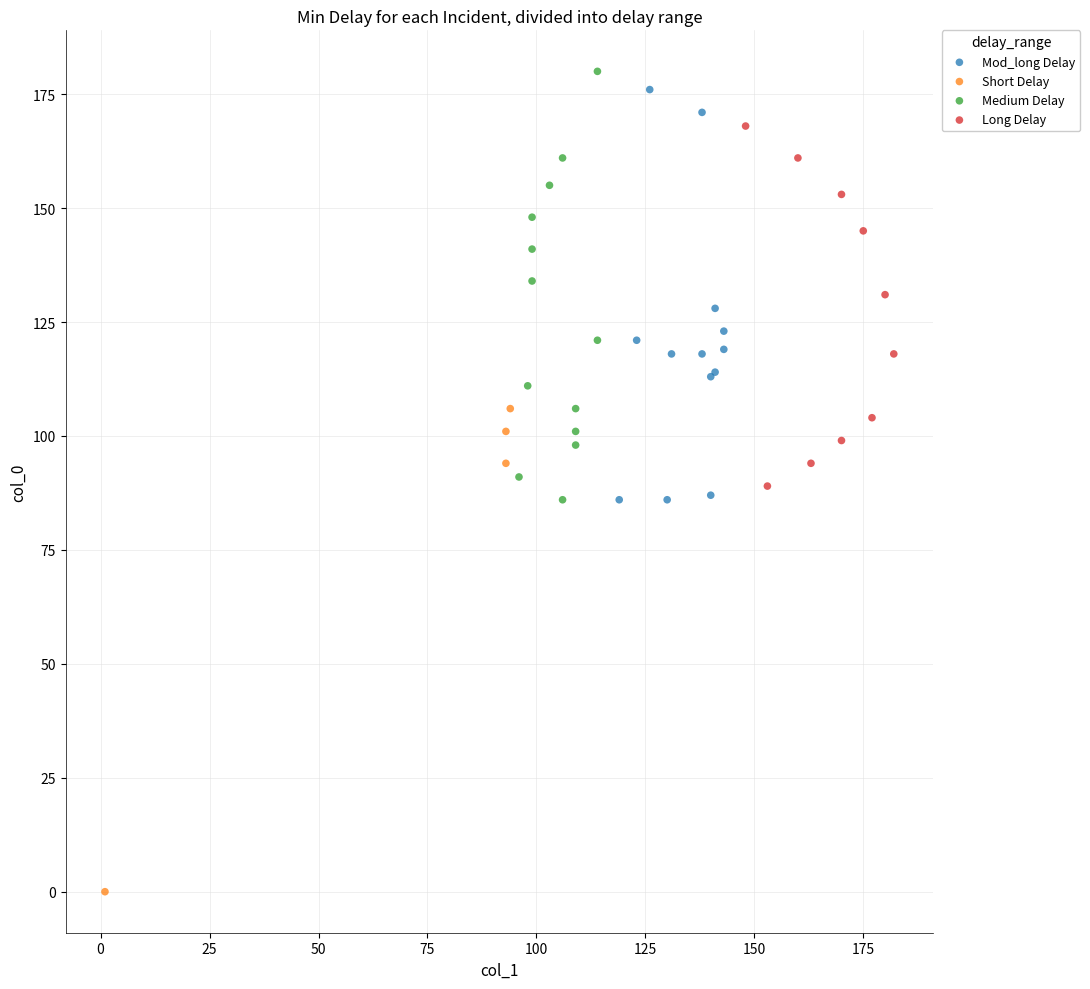

Which series contains the highest Y value?

Medium Delay